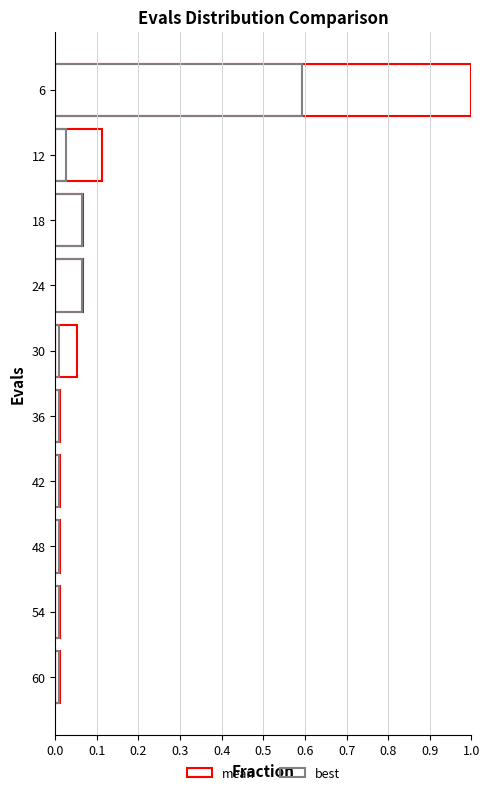

True or false: best has a value of 0.0 at 42.

True